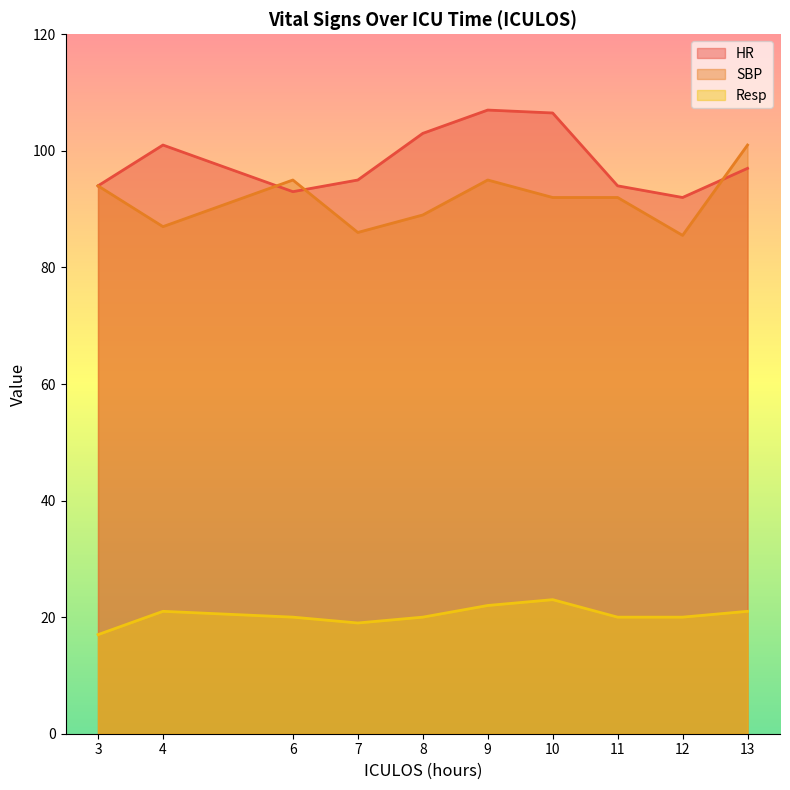

What is the total value across all series at 4?

209.0